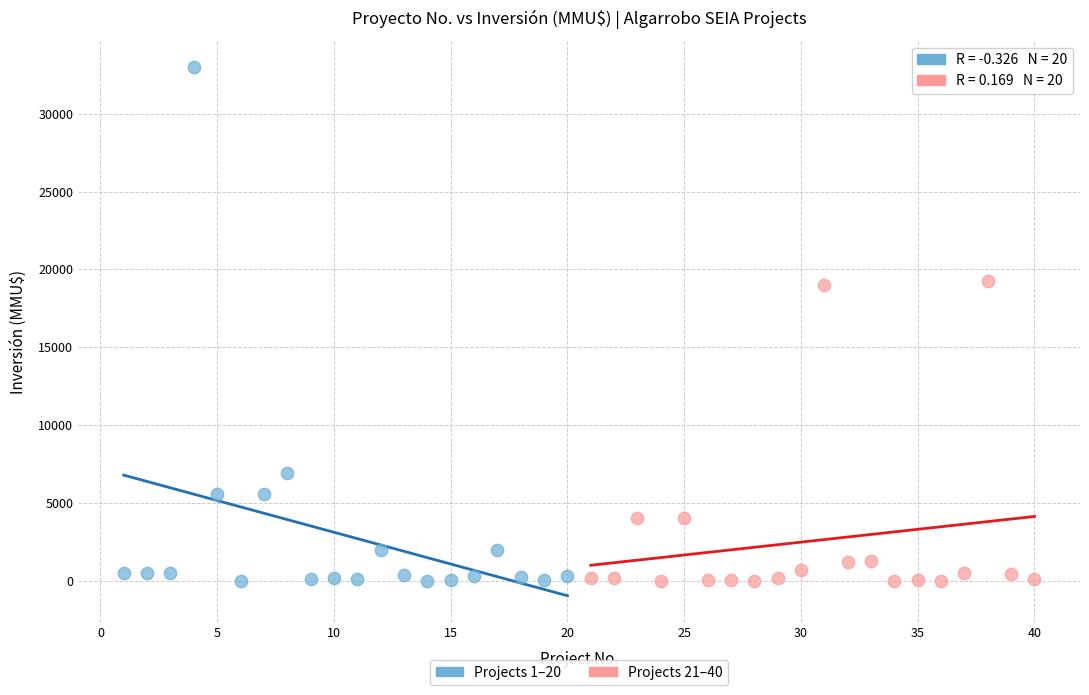

Which series contains the highest Y value?

Projects 1–20